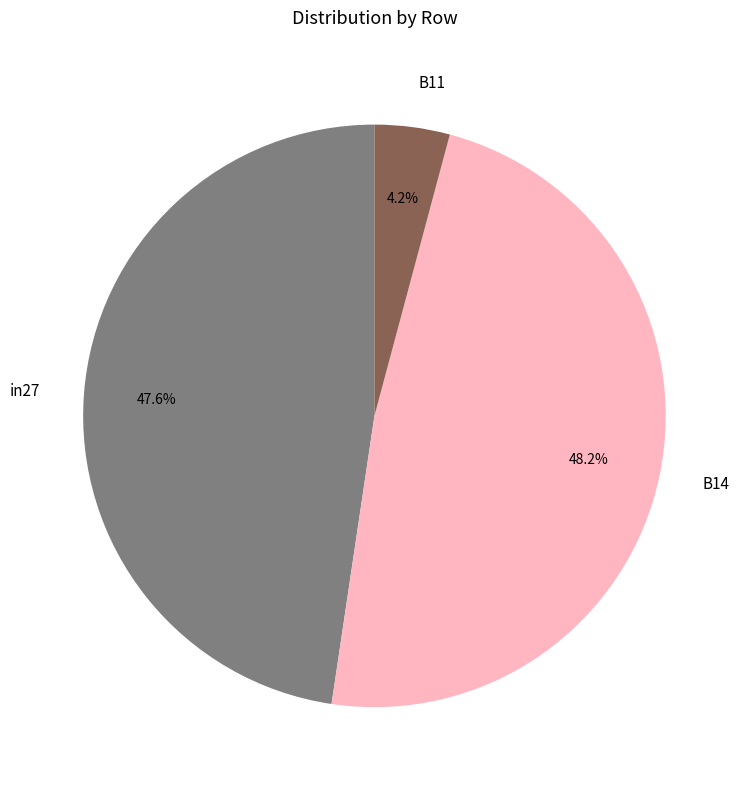

Is there a majority slice in this chart?

No